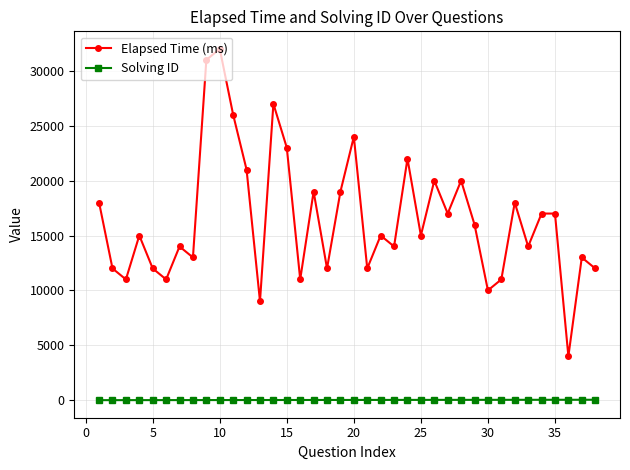

What is the maximum value shown in the chart?

32000